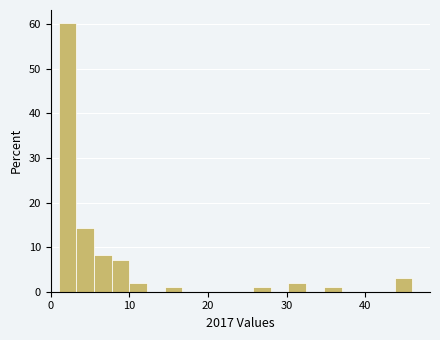

Read against the x-axis, roughly where is the centre of the tallest bar?

2